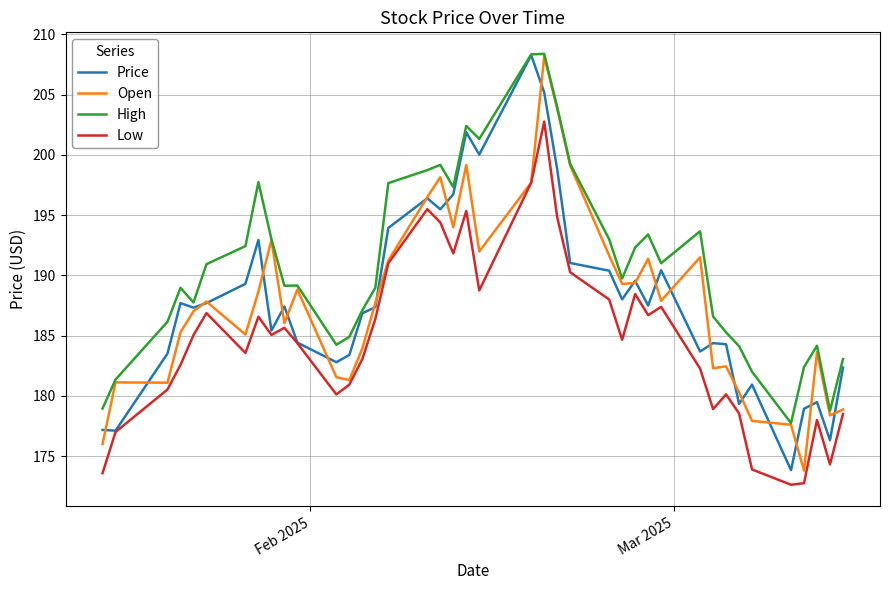

What is the highest value of the High series?

208.4